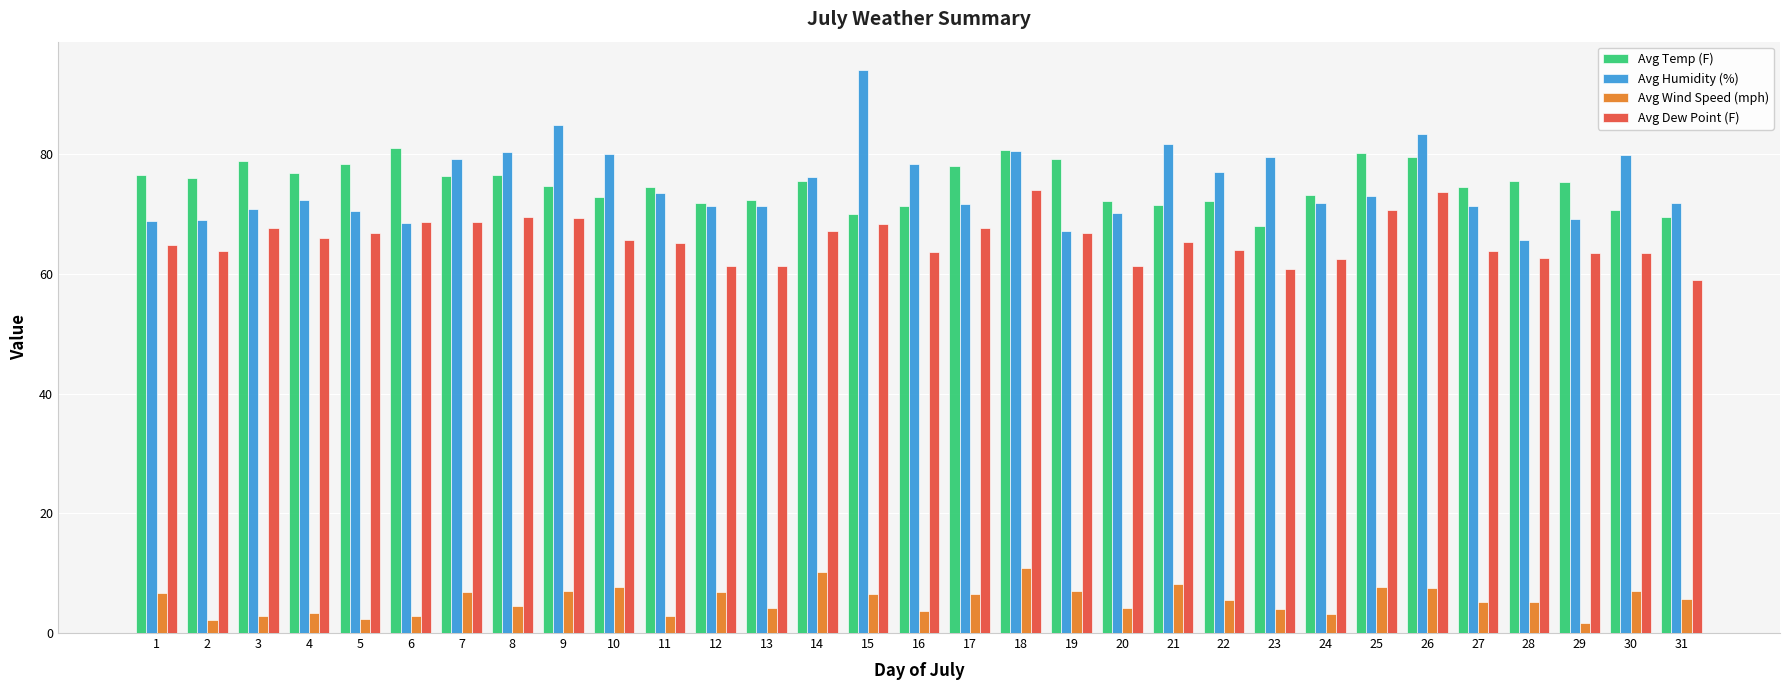

The Avg Temp (F) series shows 110.7 at 21. True or false?

False